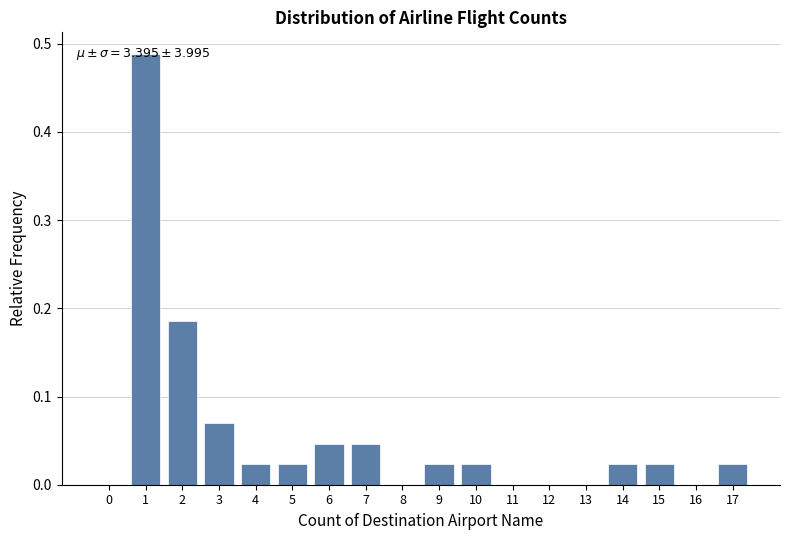

Is it true that the value at 0 is 0.0?

True